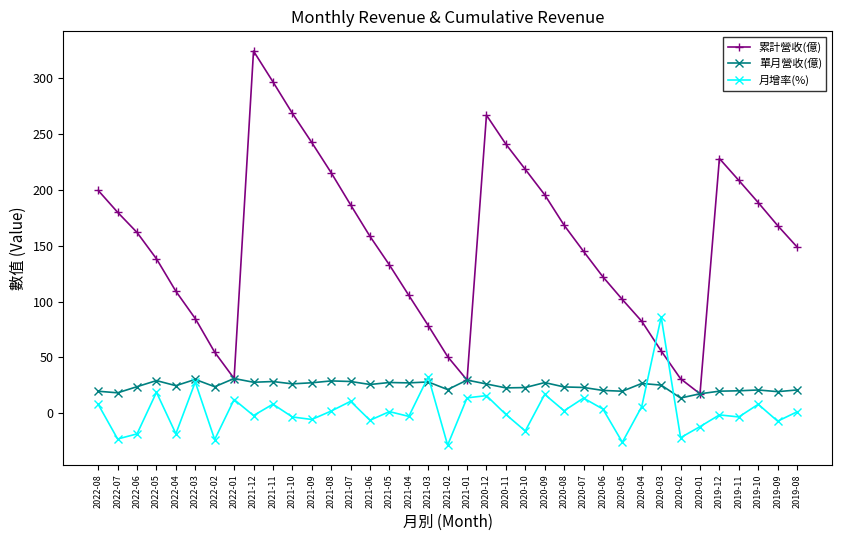

Where is the first local maximum for 月增率(%)?

2022-05